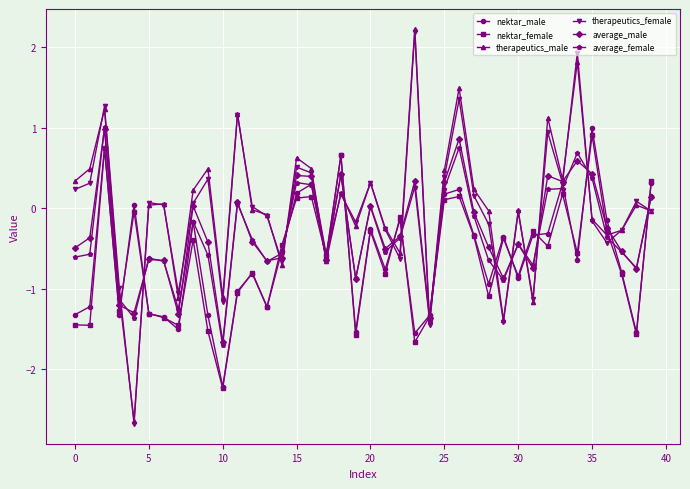

What is the minimum value shown in the chart?

-2.7